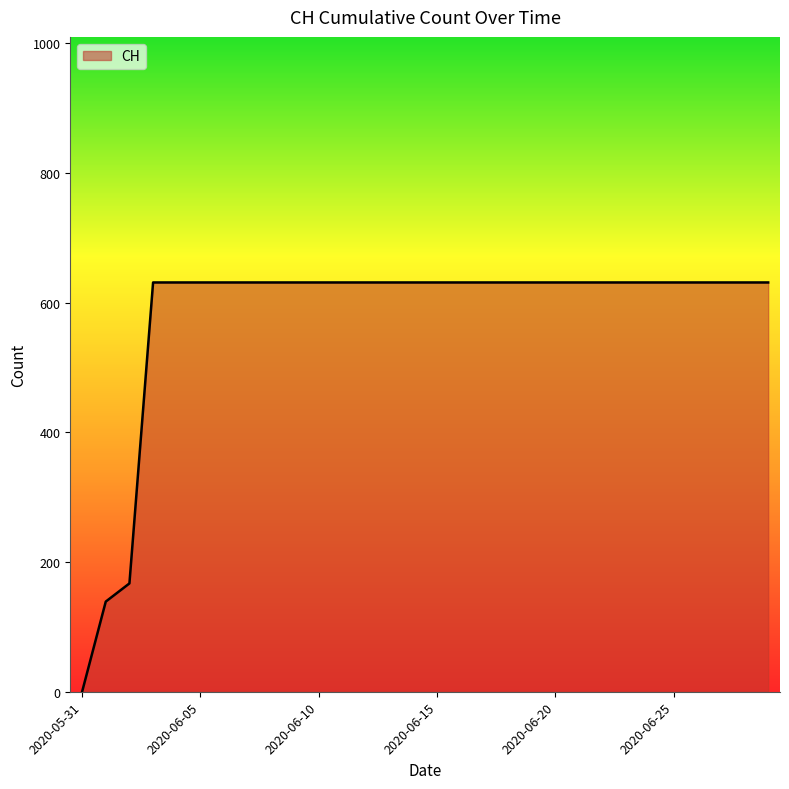

What is the difference between the maximum and minimum values?

631